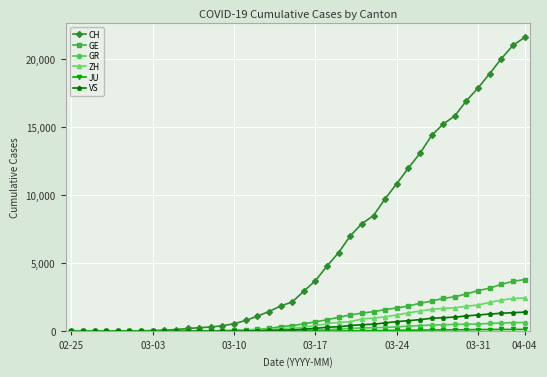

What is the greatest value displayed?

21593